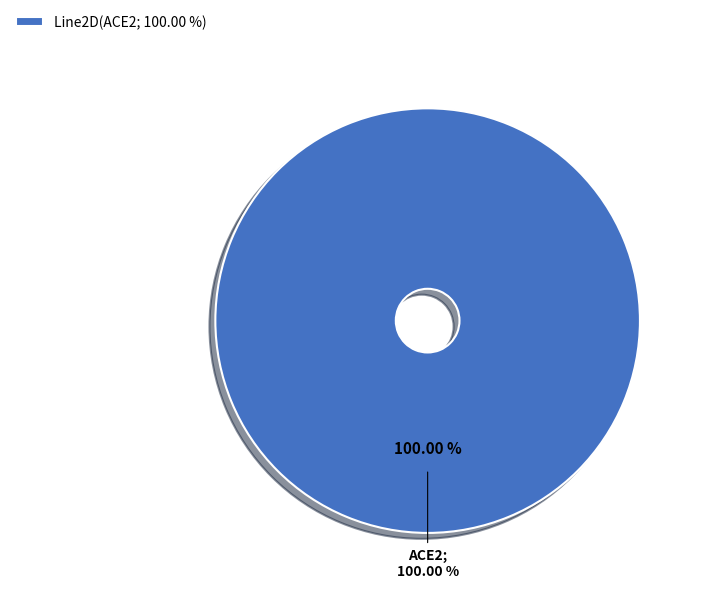

True or false: ACE2 accounts for 100% of the total.

True